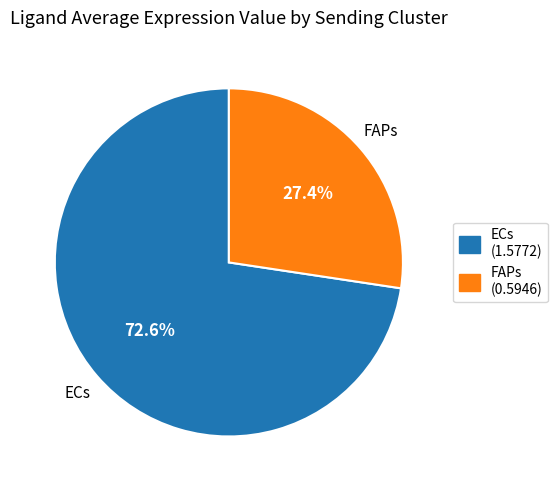

To the nearest percent, what is the difference between the largest and smallest slice percentages?

45%